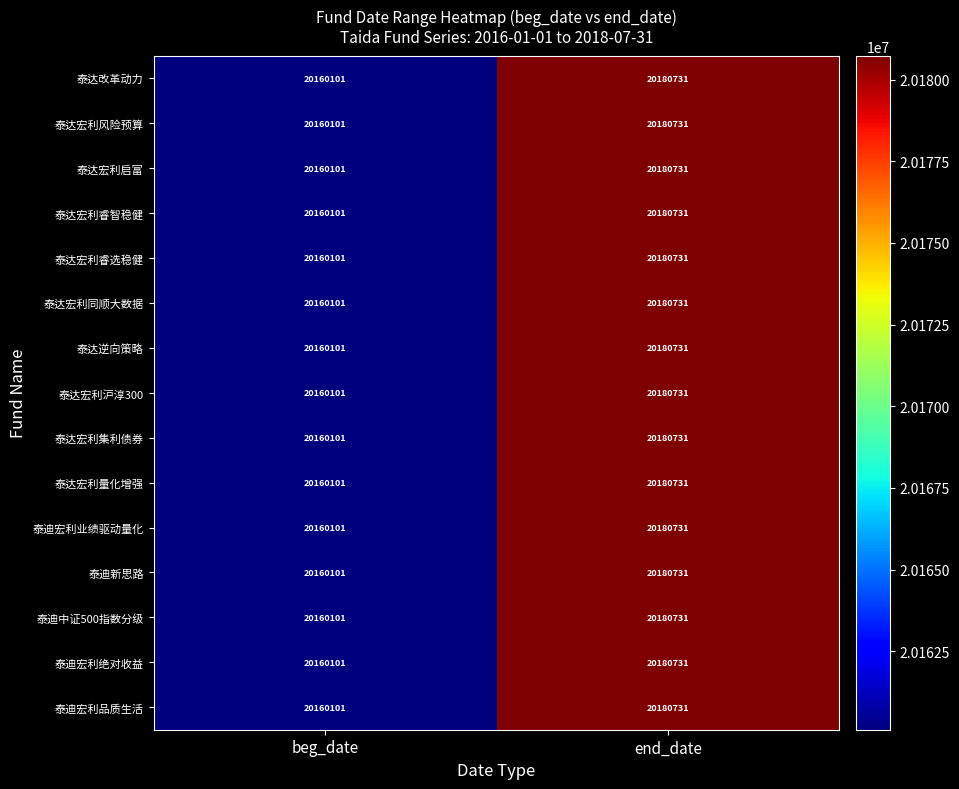

List the labels in order of 泰迪中证500指数分级 value, smallest first.

beg_date, end_date